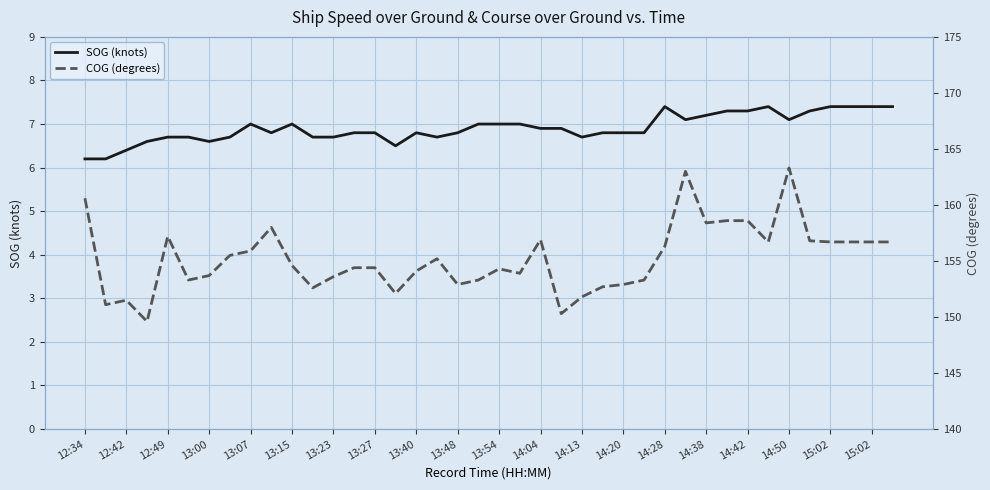

True or false: COG (degrees) and SOG (knots) intersect in this chart.

False